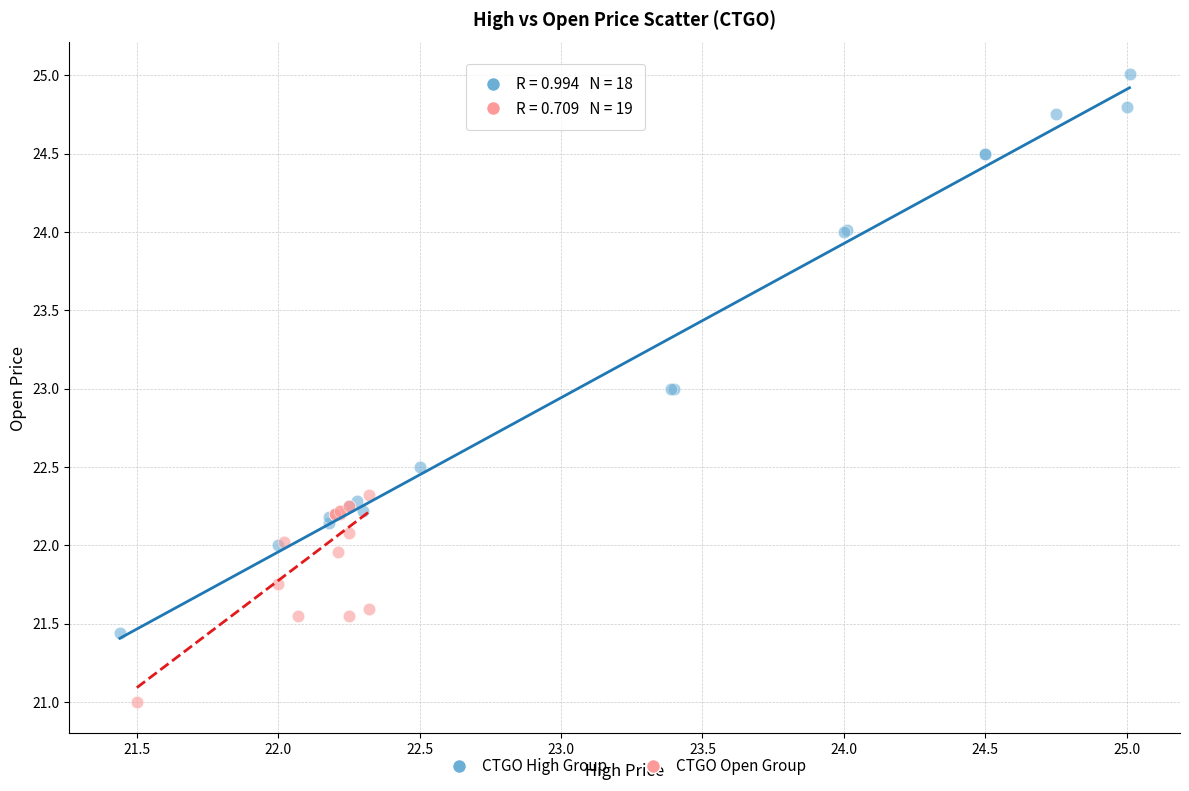

Which series reaches the maximum Y coordinate?

CTGO High Group